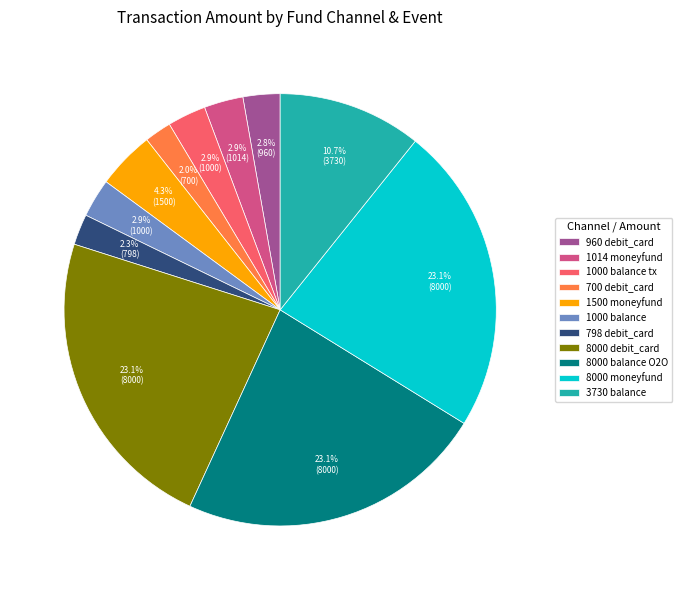

Between 1000 balance and 8000 balance O2O, which is larger?

8000 balance O2O